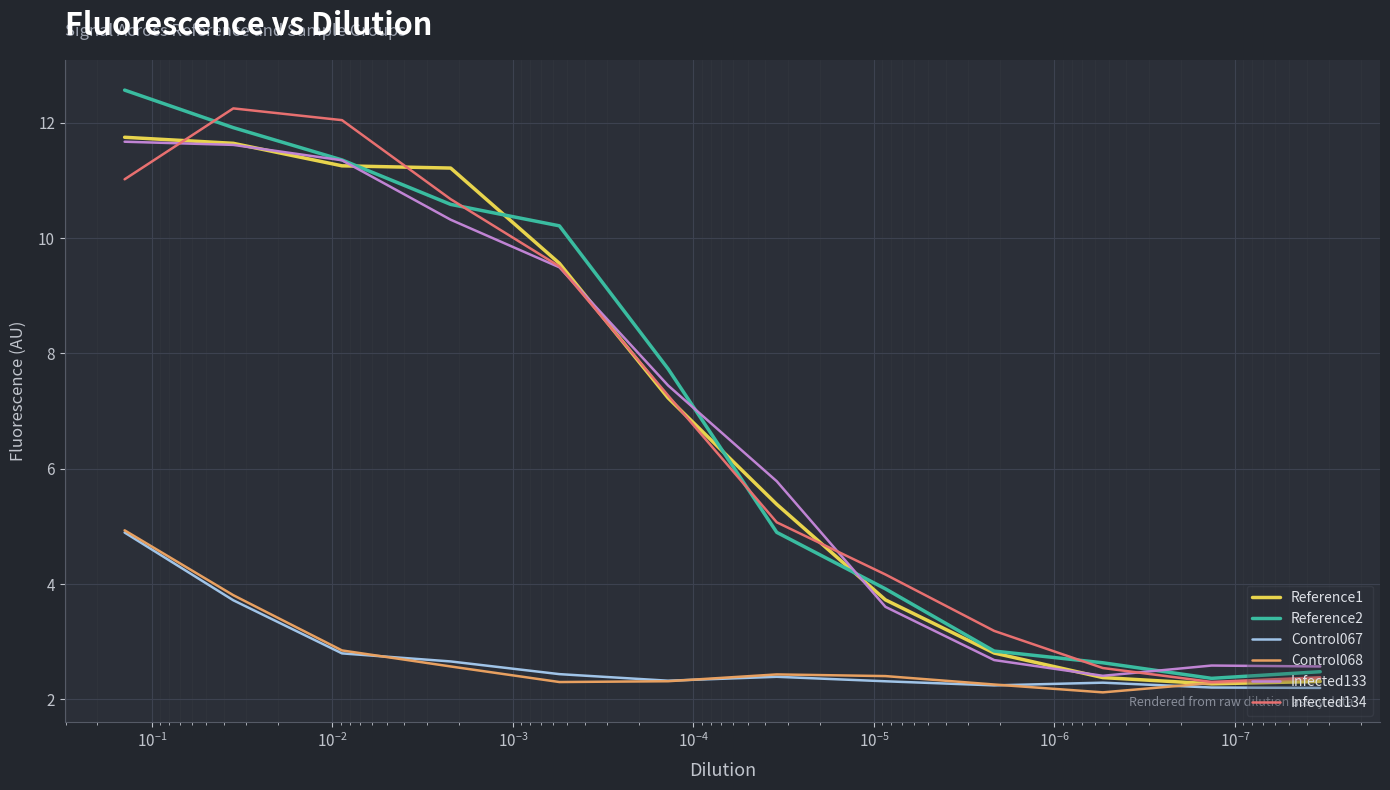

How many interior local peaks does the Infected134 series have?

1